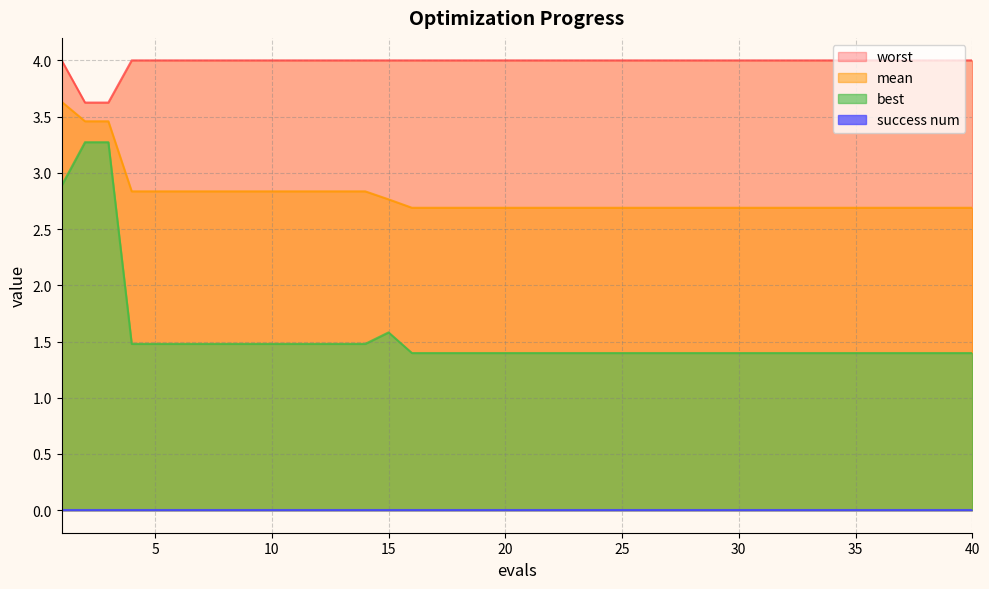

The mean series shows 1.8 at 5. True or false?

False